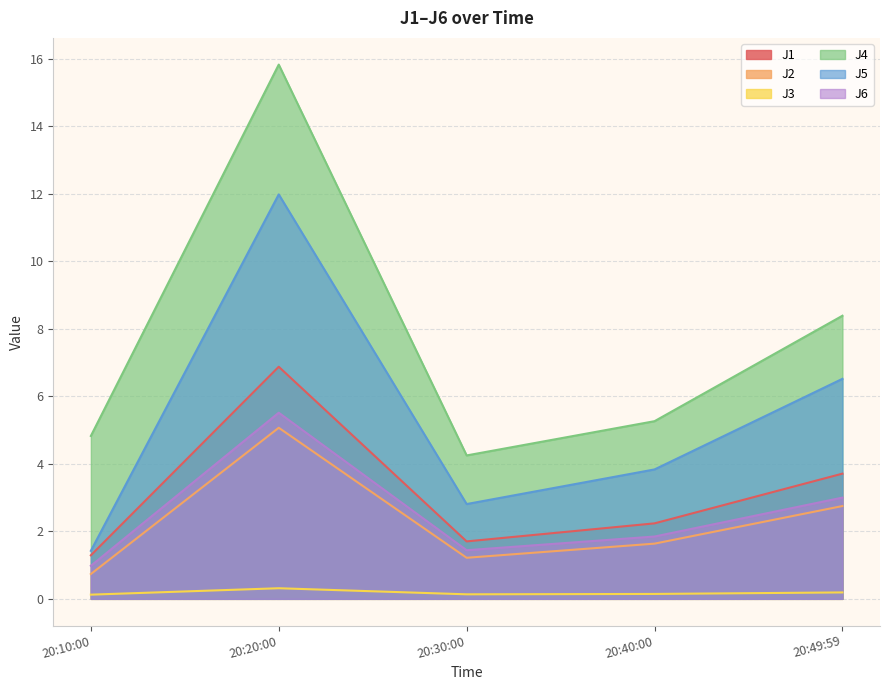

What is the value of the J6 point at the 2nd from the left?

5.5